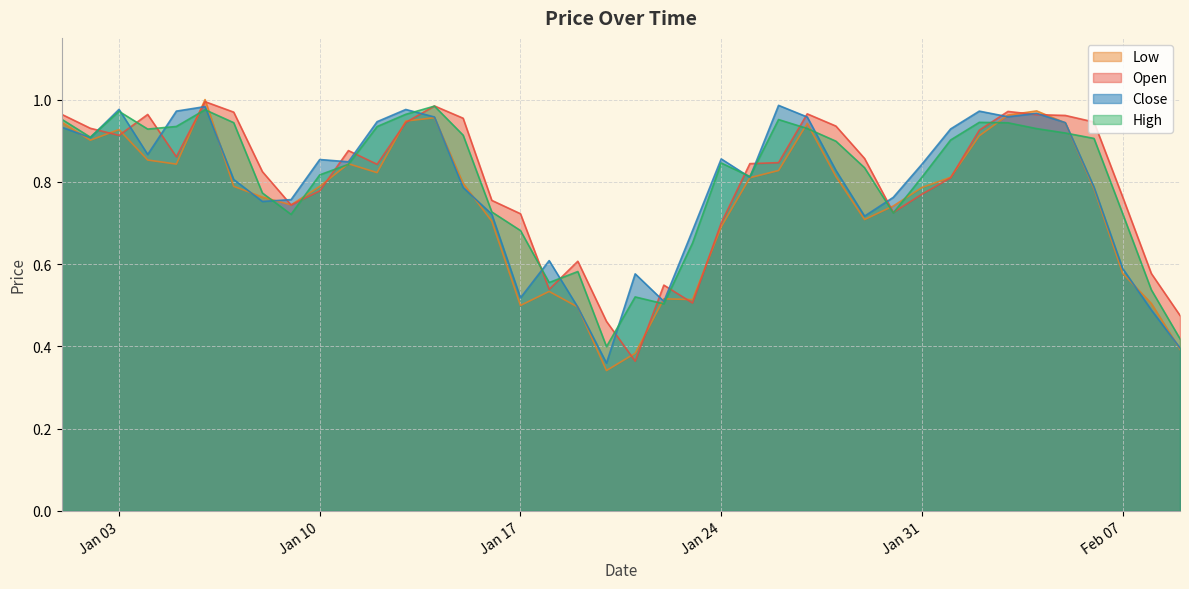

What is the minimum value for Close?

0.4